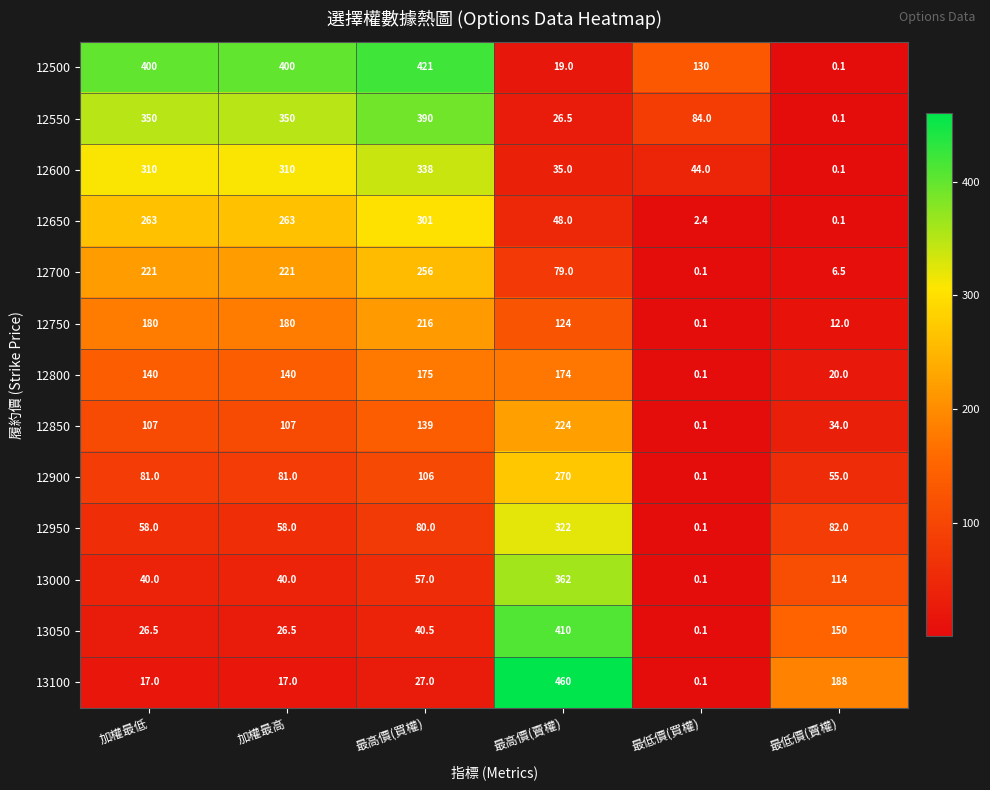

What is the spread (max minus min) of values at 最高價(賣權)?

441.0